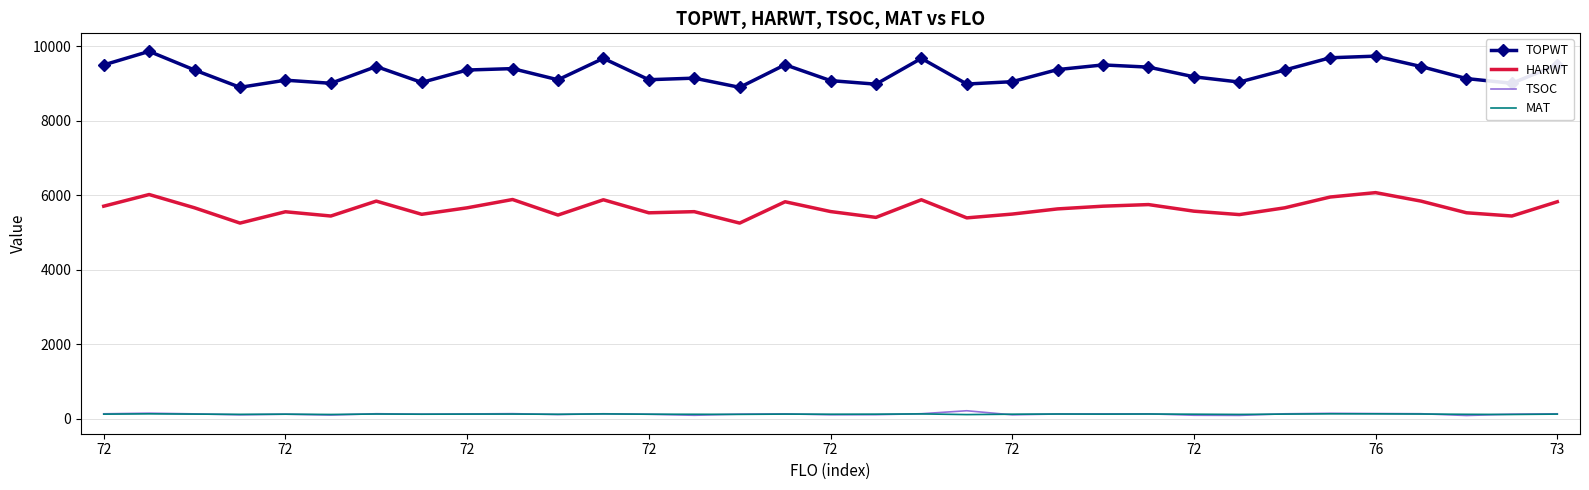

Which series has the largest range (max minus min)?

TOPWT